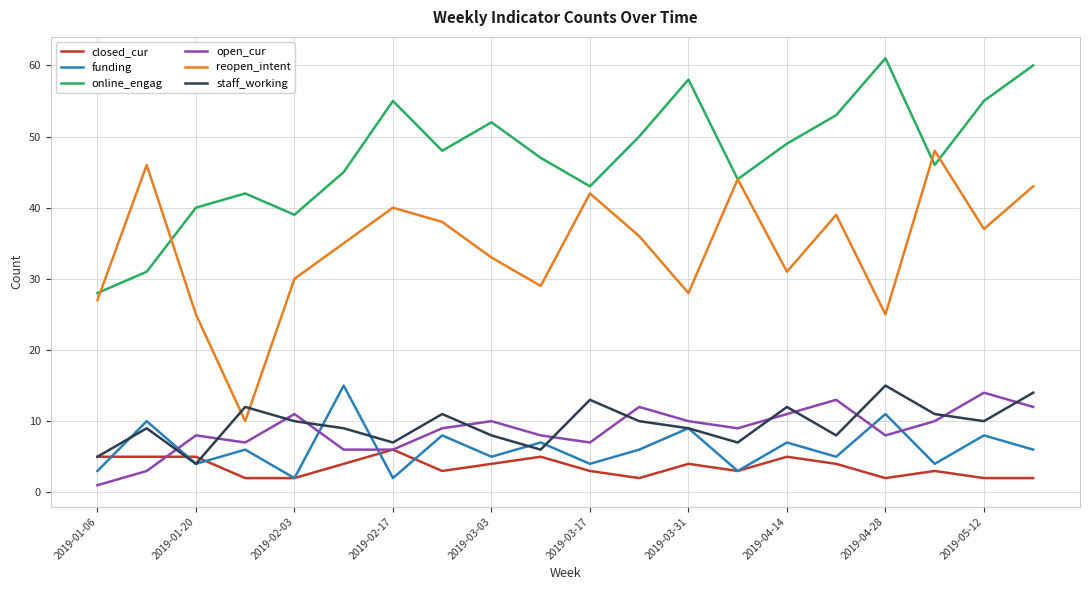

What is the smallest value displayed?

1